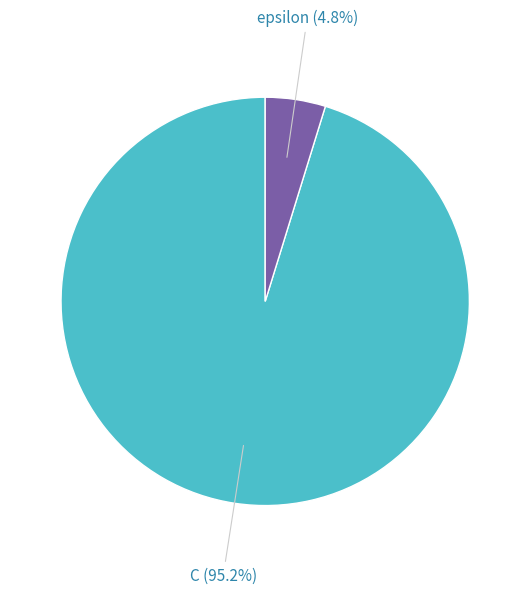

To the nearest percent, what is the difference between the largest and smallest slice percentages?

90%